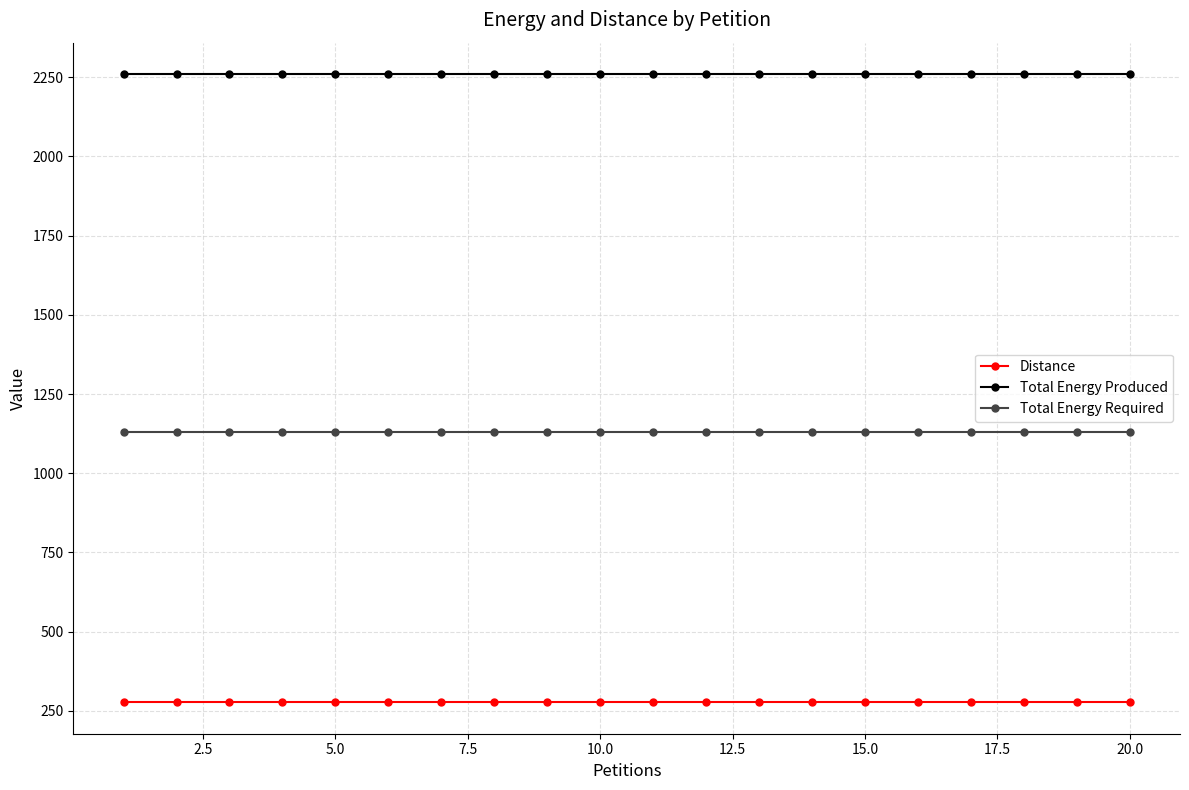

True or false: Total Energy Required and Distance cross at least once.

False